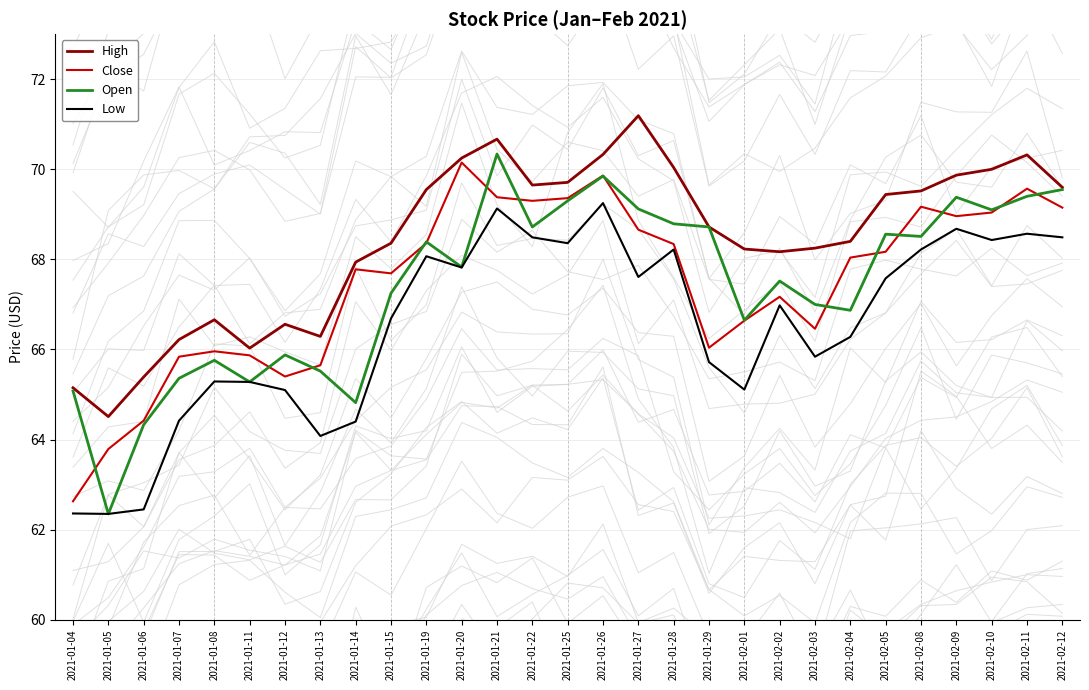

Reading right to left, what are all the values shown in this chart?

High: 69.6	70.3	70.0	69.9	69.5	69.4	68.4	68.2	68.2	68.2	68.7	70.0	71.2	70.3	69.7	69.7	70.7	70.2	69.5	68.4	67.9	66.3	66.6	66.0	66.7	66.2	65.4	64.5	65.2
Close: 69.2	69.6	69.0	69.0	69.2	68.2	68.0	66.5	67.2	66.6	66.0	68.3	68.7	69.9	69.4	69.3	69.4	70.2	68.4	67.7	67.8	65.7	65.4	65.9	66.0	65.8	64.4	63.8	62.6
Open: 69.5	69.4	69.1	69.4	68.5	68.6	66.9	67.0	67.5	66.7	68.7	68.8	69.1	69.8	69.3	68.7	70.3	67.8	68.4	67.2	64.8	65.5	65.9	65.3	65.8	65.4	64.3	62.4	65.1
Low: 68.5	68.6	68.4	68.7	68.2	67.6	66.3	65.8	67.0	65.1	65.7	68.2	67.6	69.2	68.4	68.5	69.1	67.8	68.1	66.7	64.4	64.1	65.1	65.3	65.3	64.4	62.5	62.4	62.4